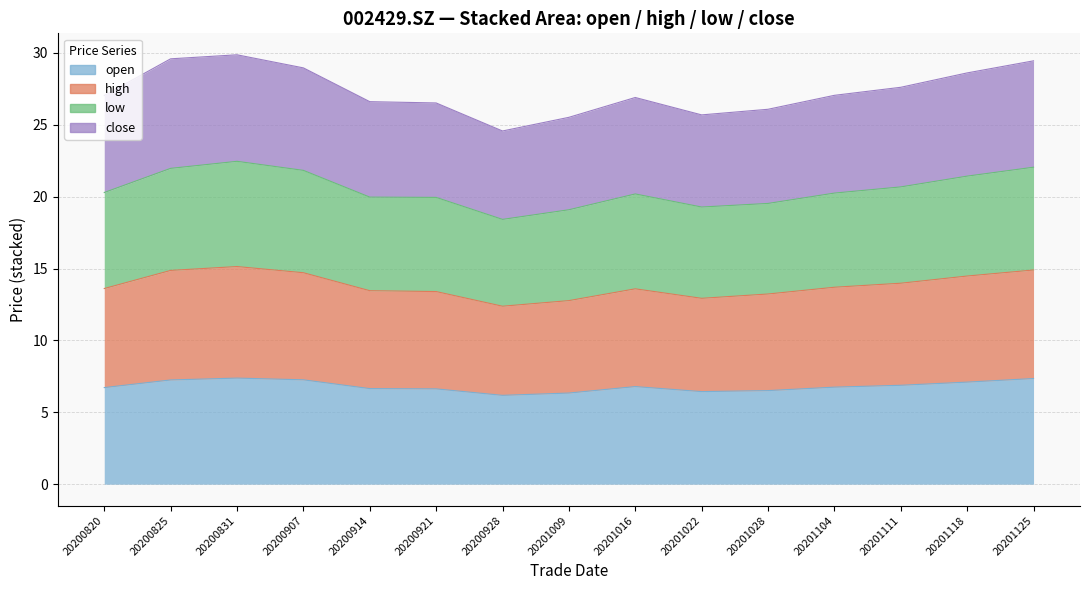

True or false: low has more than 1 points higher than both neighbors.

True